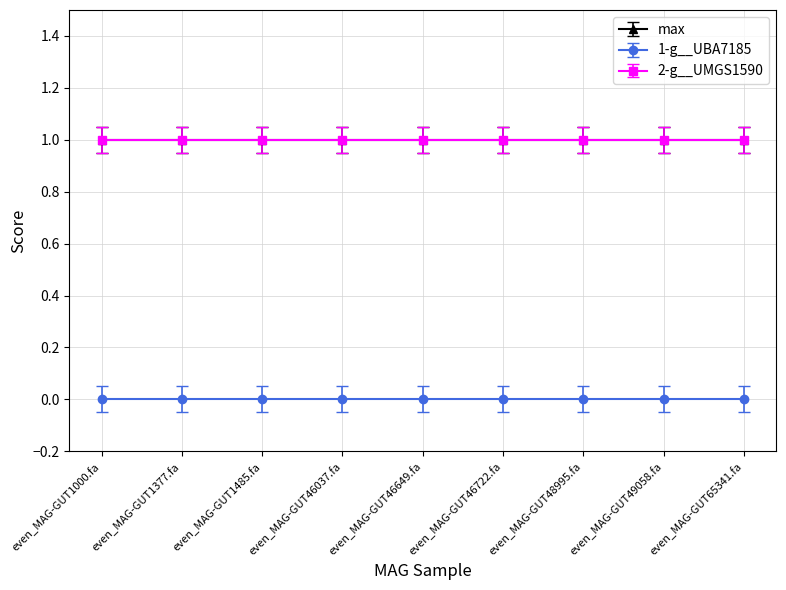

What is the greatest value displayed?

1